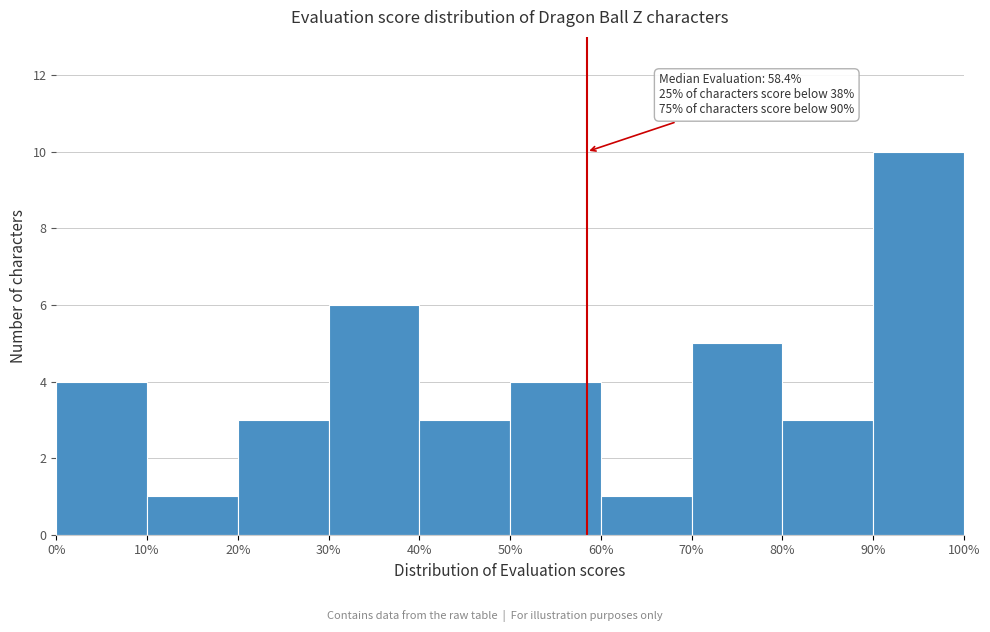

Over which range of the x-axis is the bar tallest?

90% to 100%